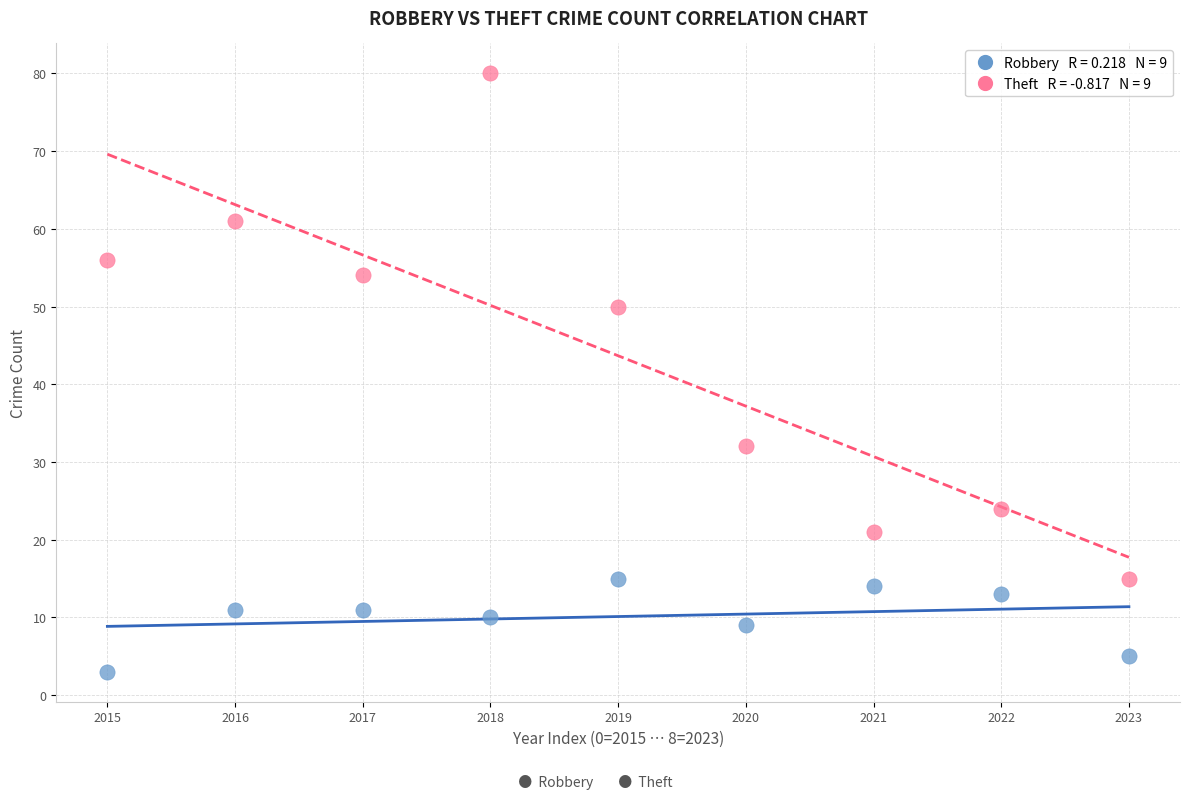

Across all data points, what is the range of Y values (max minus min)?

77